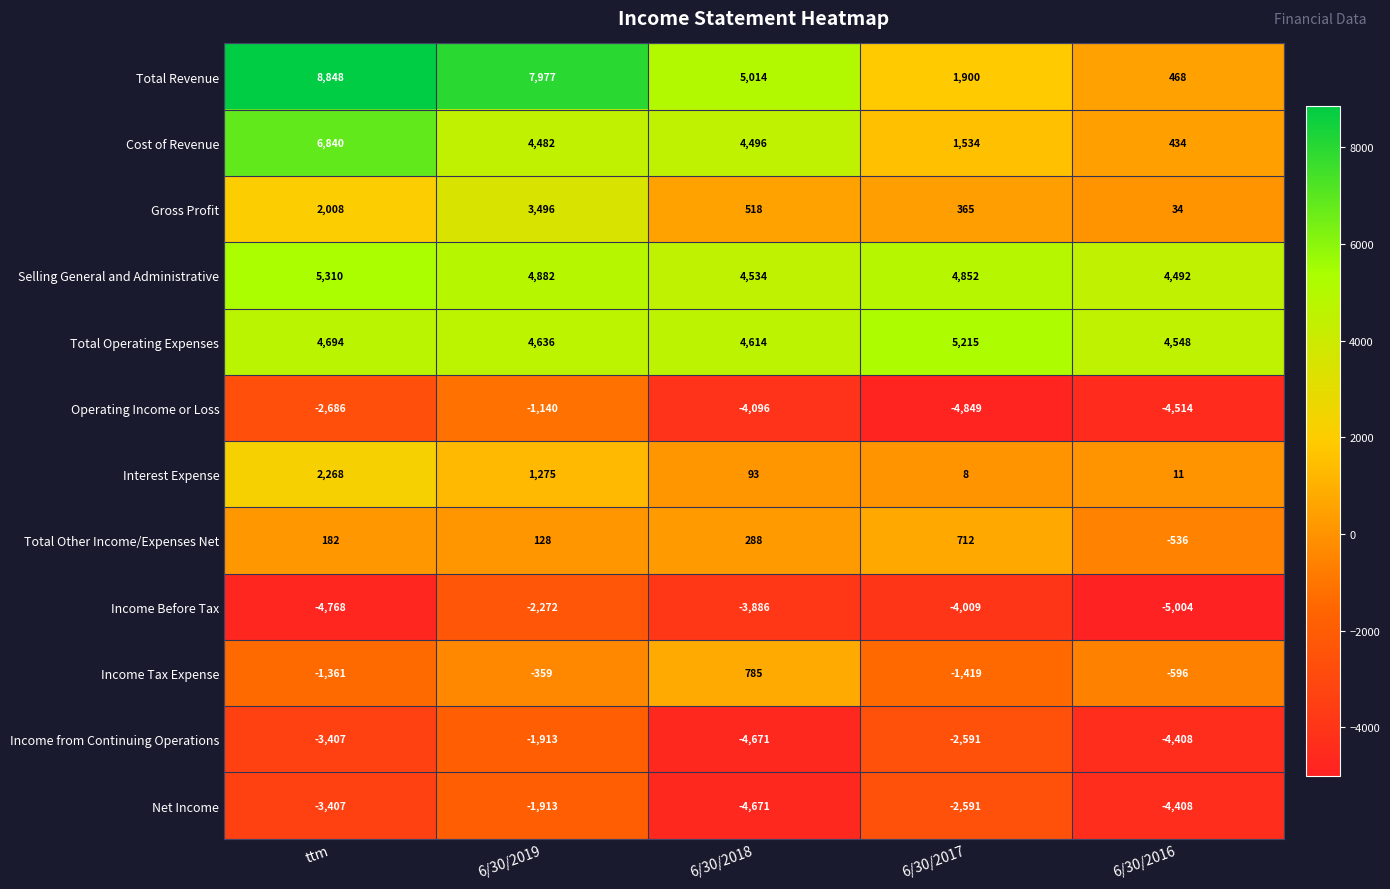

What is the spread (max minus min) of values at 6/30/2017?

10064